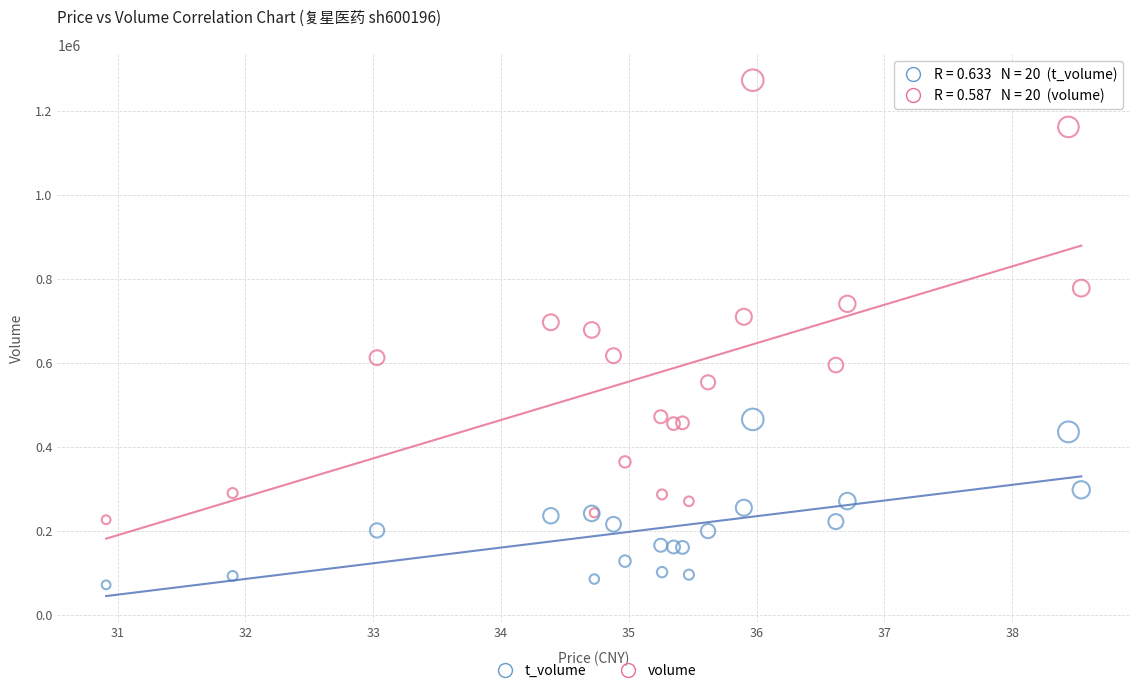

What are all the series names shown in the legend?

t_volume, volume